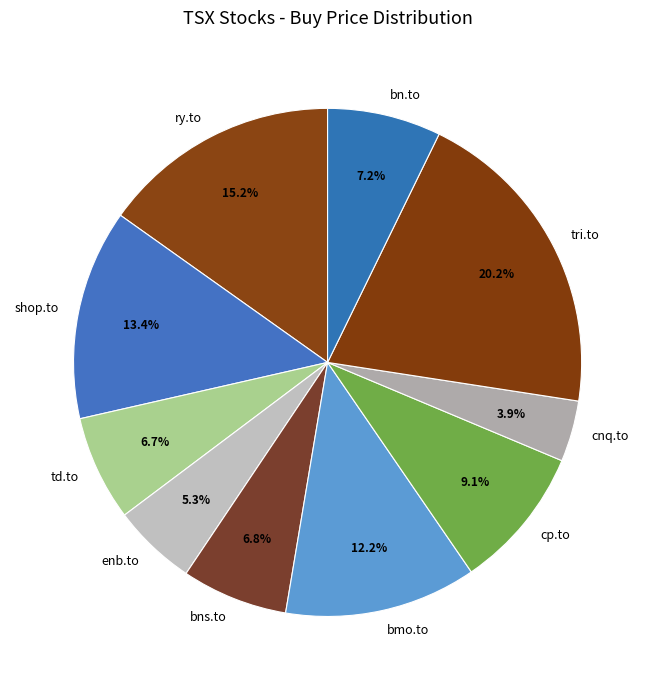

What percentage is the bn.to slice, to the nearest percent?

7%